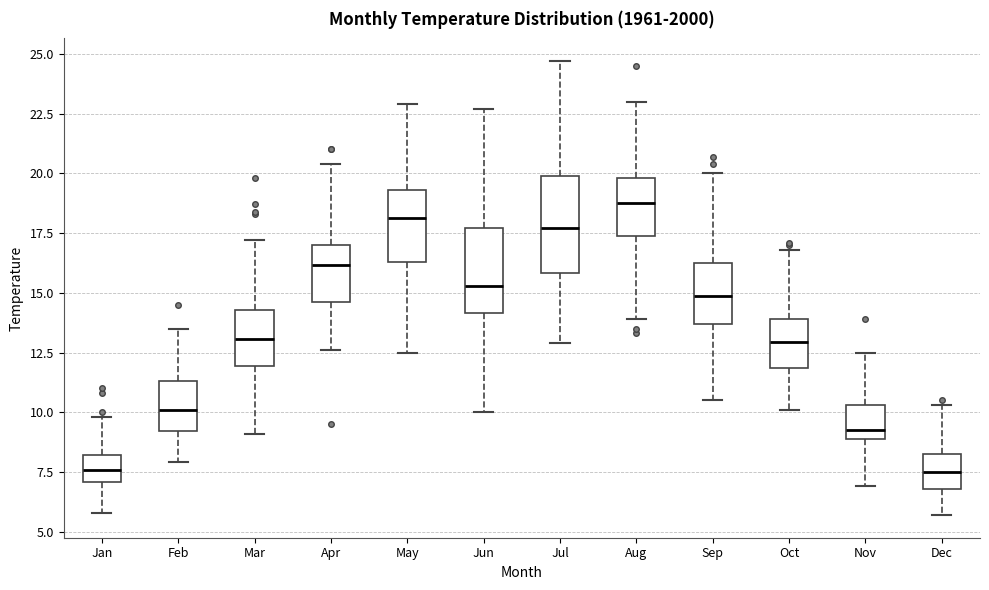

Which box's median line is the highest?

Aug